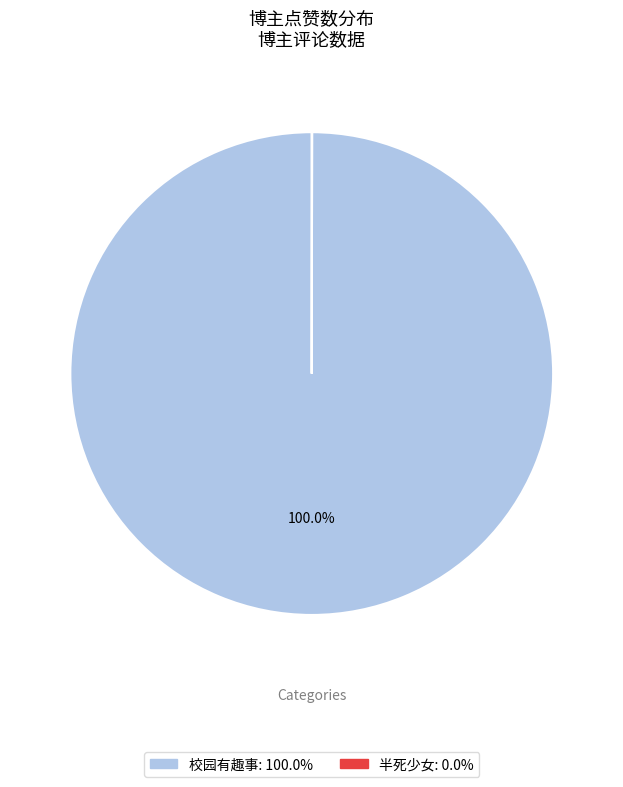

To the nearest percent, what portion does 校园有趣事 represent?

100%